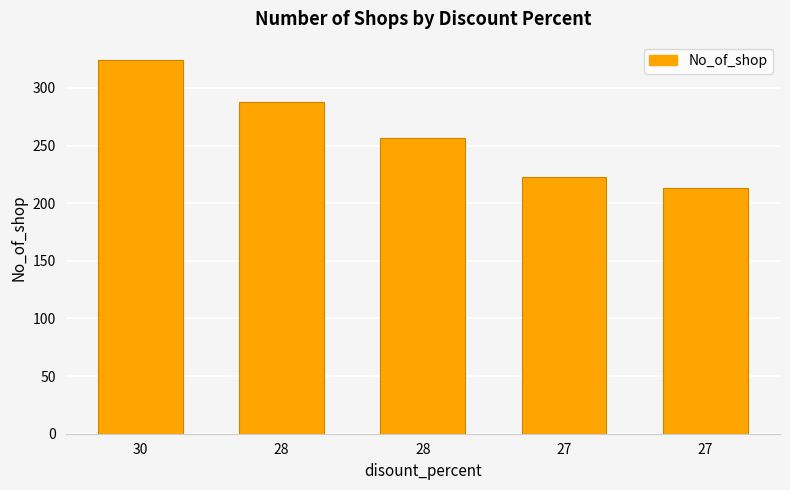

Reading left to right, transcribe all the data shown in this chart.

30=324	28=288	28=257	27=223	27=213